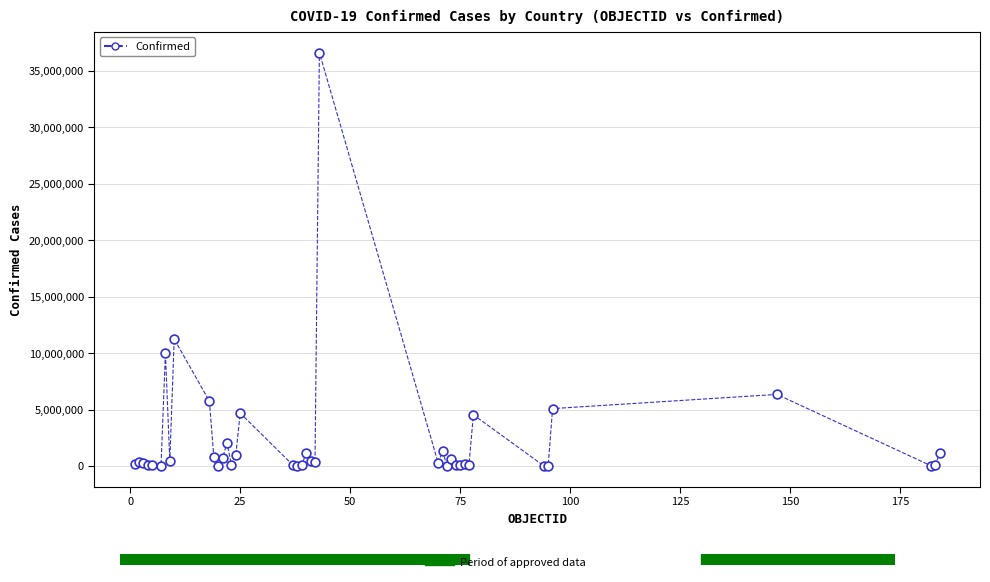

What Y value in the scatter plot is closest to 18316106?

11247412